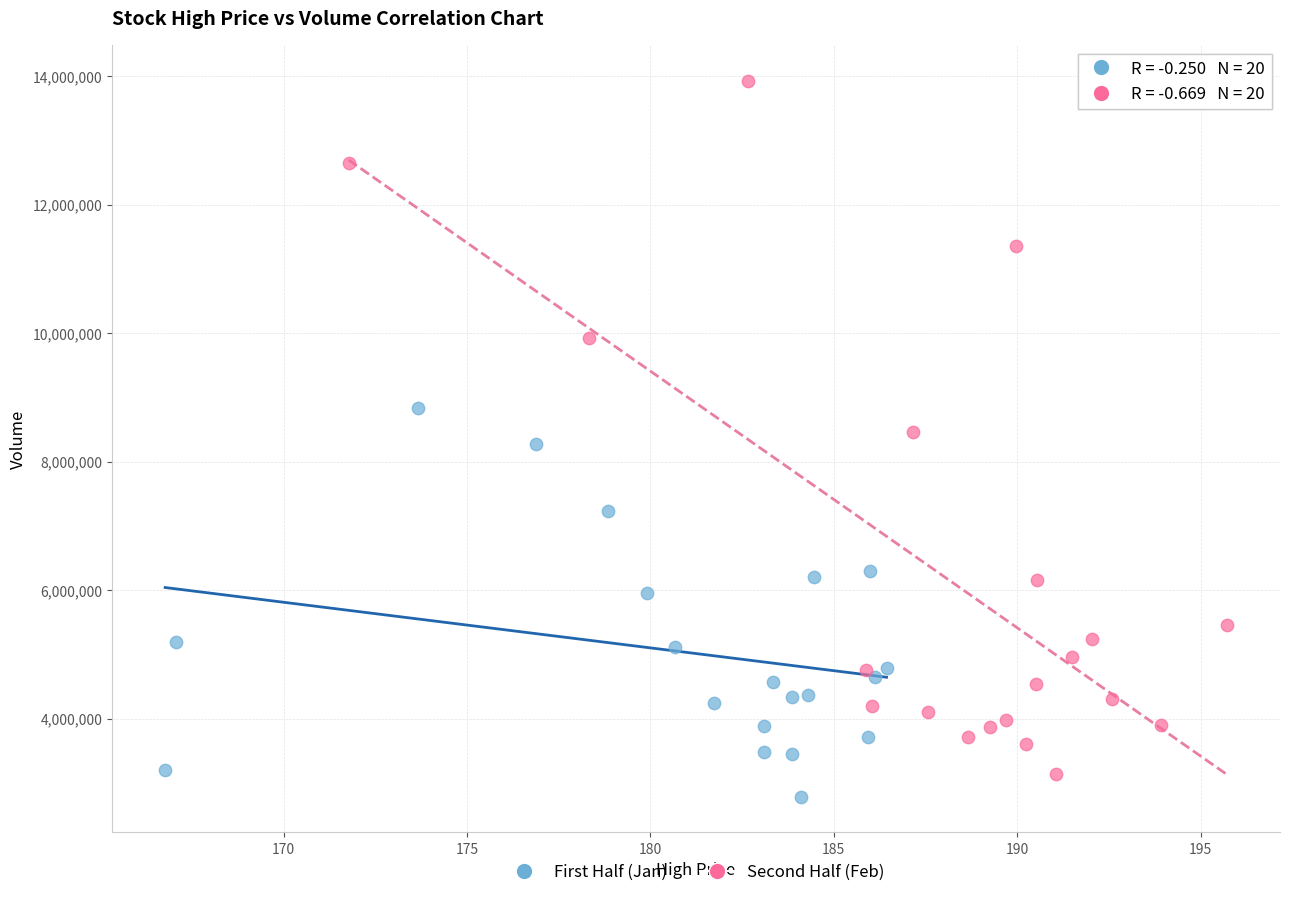

Which series has the largest Y range (max minus min)?

Second Half (Feb)